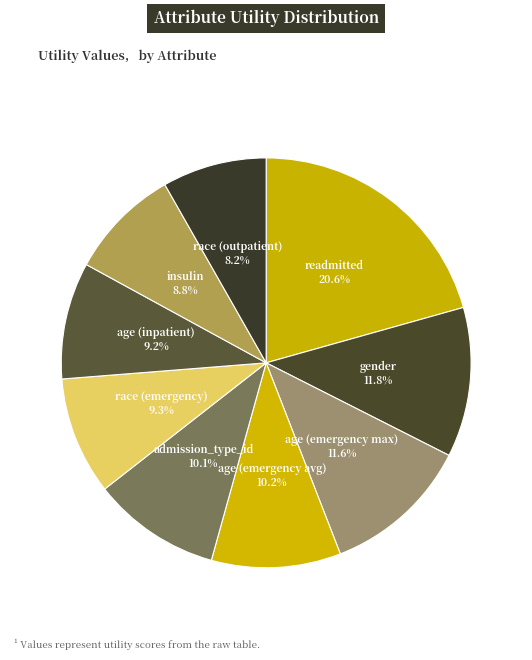

How many segments does this pie chart have?

9